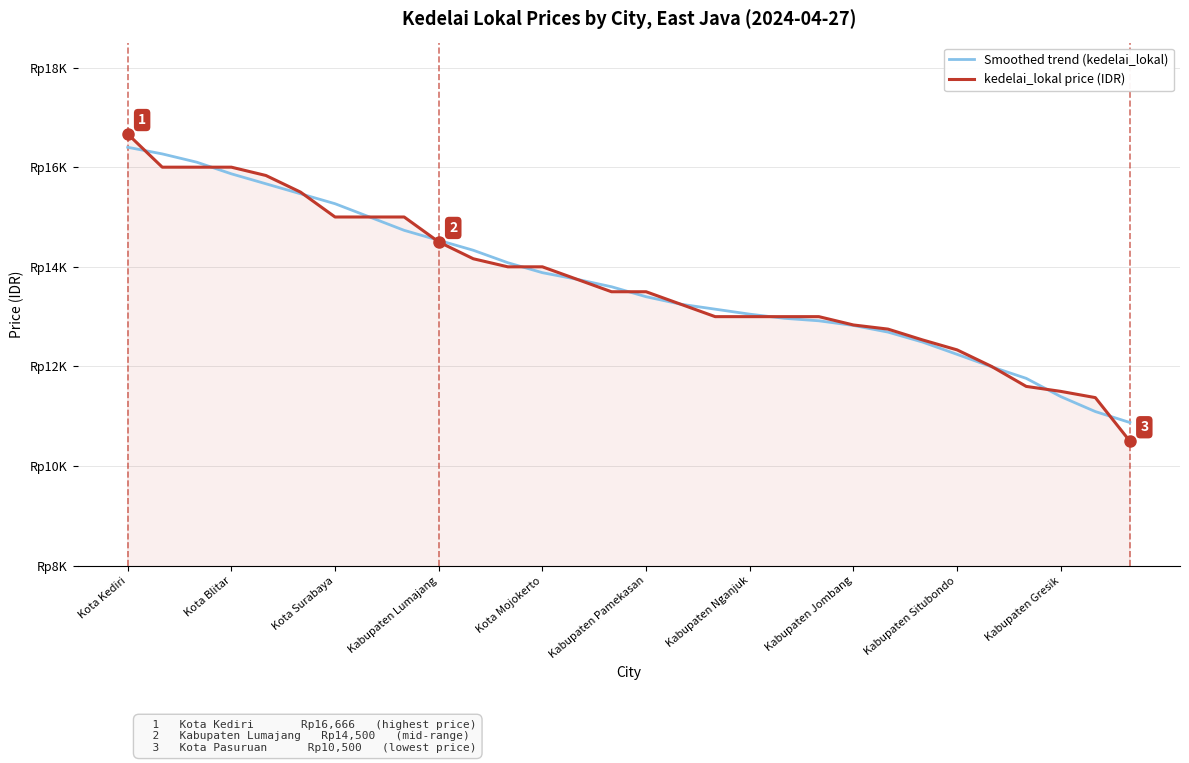

Does the chart display data point markers on the line(s)?

No